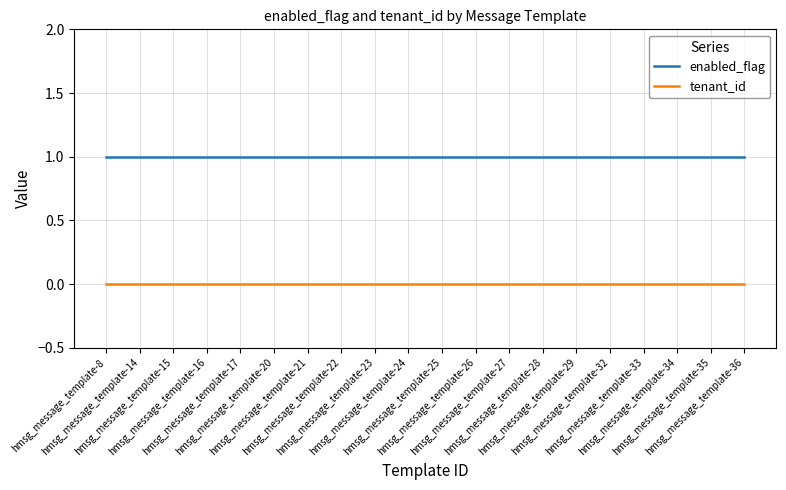

True or false: enabled_flag and tenant_id intersect in this chart.

False